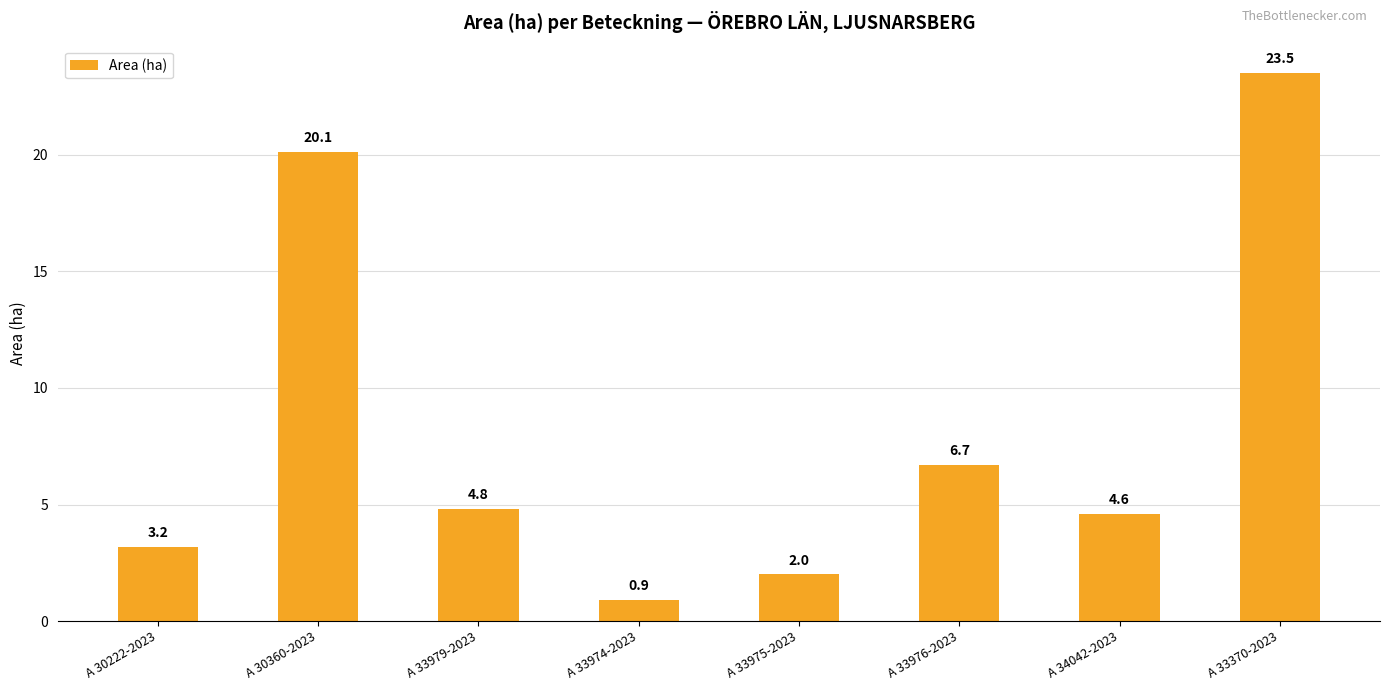

What is the difference between the second highest and second lowest values?

18.1